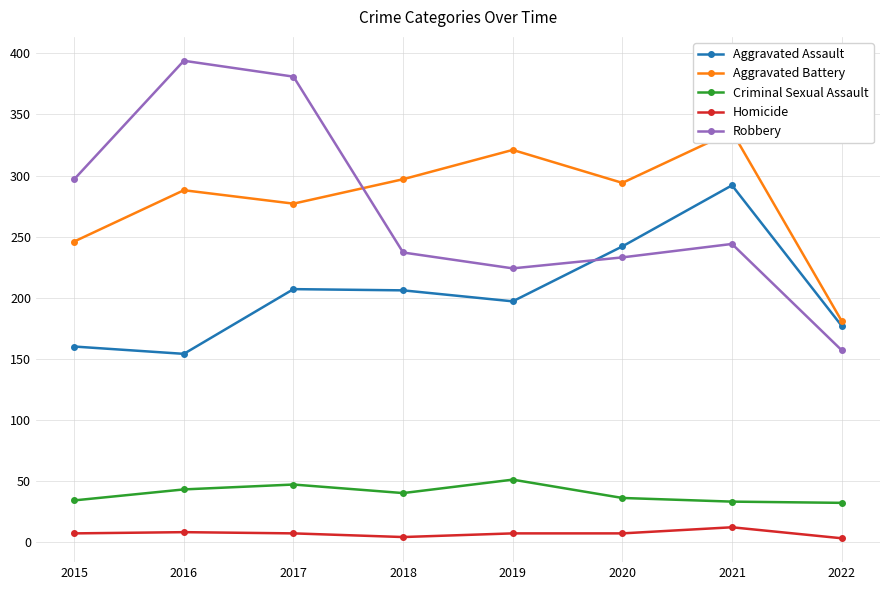

Between which two adjacent categories do Aggravated Battery and Robbery first intersect?

2017 and 2018